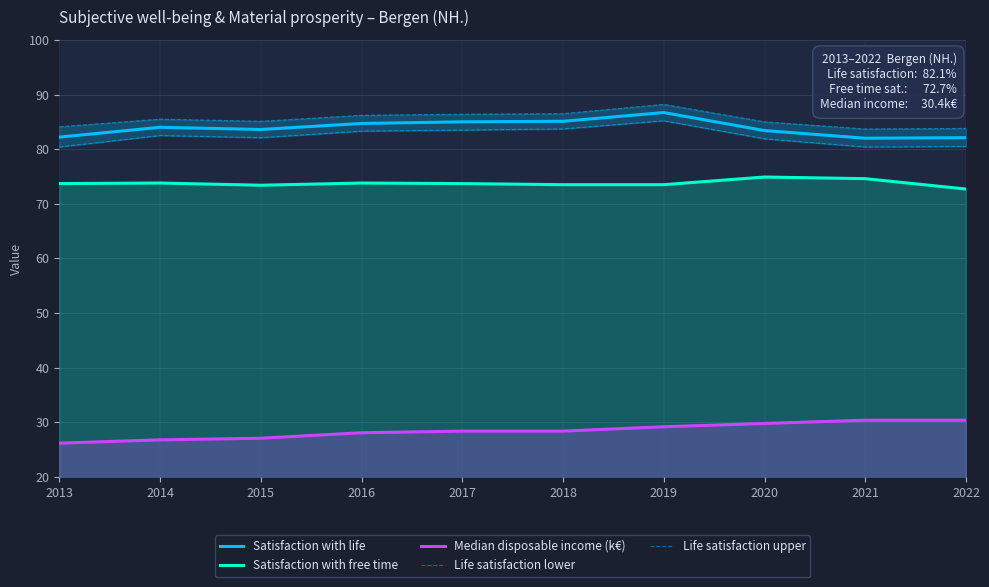

True or false: Satisfaction with life and Life satisfaction lower cross at least once.

False